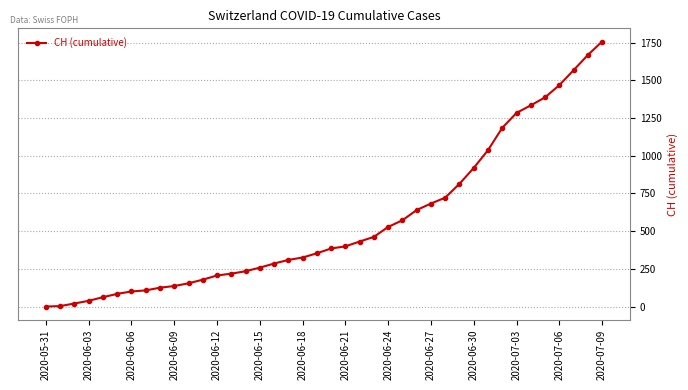

What is the greatest value displayed?

1757